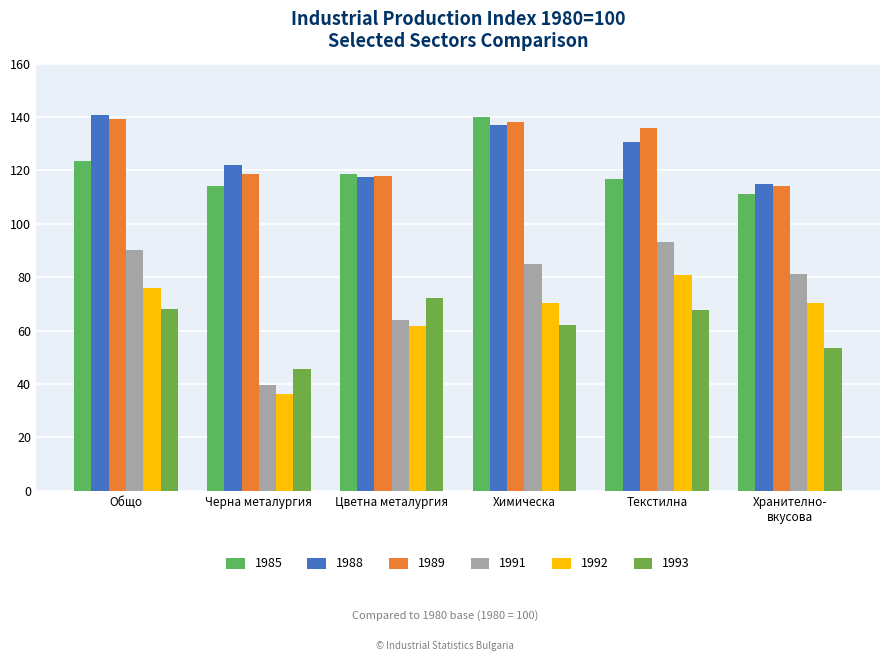

Reading left to right, extract all data points from this chart.

1985: Общо=123.7	Черна металургия=114.0	Цветна металургия=118.5	Химическа=140.0	Текстилна=116.9	Хранително-
вкусова=111.0
1988: Общо=140.8	Черна металургия=122.0	Цветна металургия=117.5	Химическа=136.9	Текстилна=130.7	Хранително-
вкусова=114.9
1989: Общо=139.2	Черна металургия=118.6	Цветна металургия=117.9	Химическа=138.3	Текстилна=136.0	Хранително-
вкусова=114.3
1991: Общо=90.2	Черна металургия=39.6	Цветна металургия=64.0	Химическа=84.8	Текстилна=93.1	Хранително-
вкусова=81.3
1992: Общо=75.8	Черна металургия=36.1	Цветна металургия=61.7	Химическа=70.4	Текстилна=81.0	Хранително-
вкусова=70.2
1993: Общо=68.0	Черна металургия=45.8	Цветна металургия=72.1	Химическа=62.1	Текстилна=67.6	Хранително-
вкусова=53.4